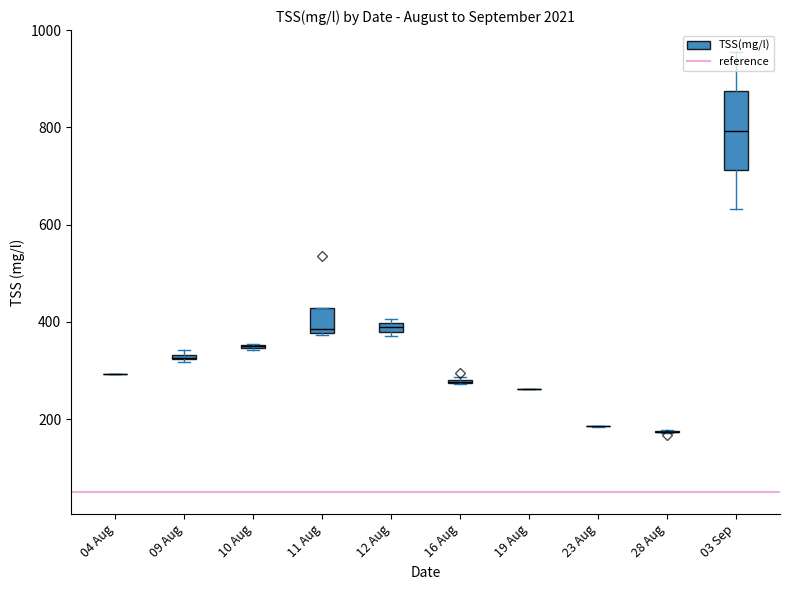

How many data points are less than 323?

20